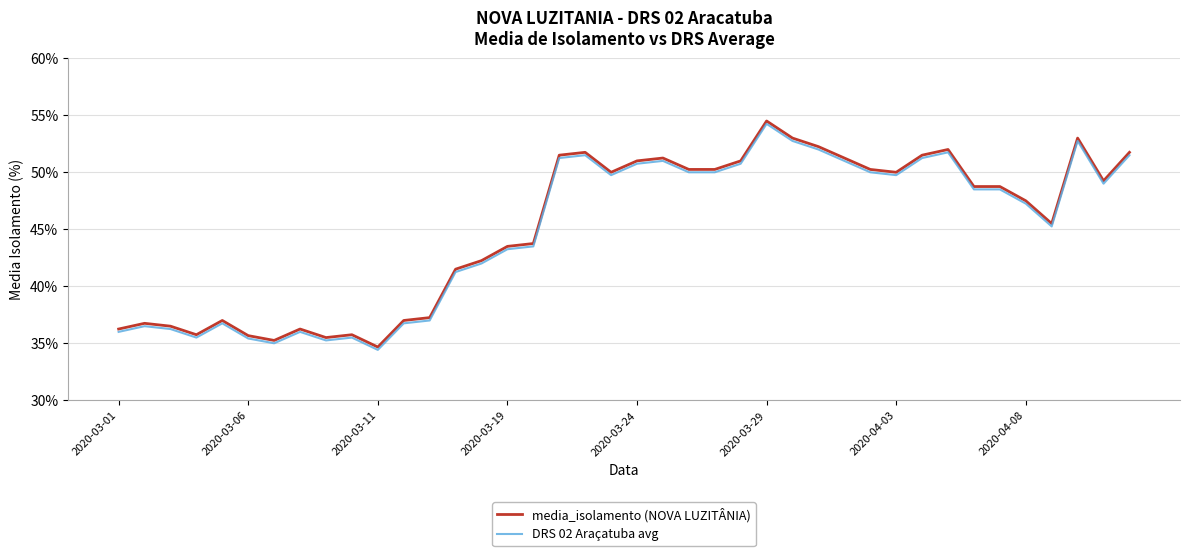

What is the lowest value of the media_isolamento (NOVA LUZITÂNIA) series?

34.7